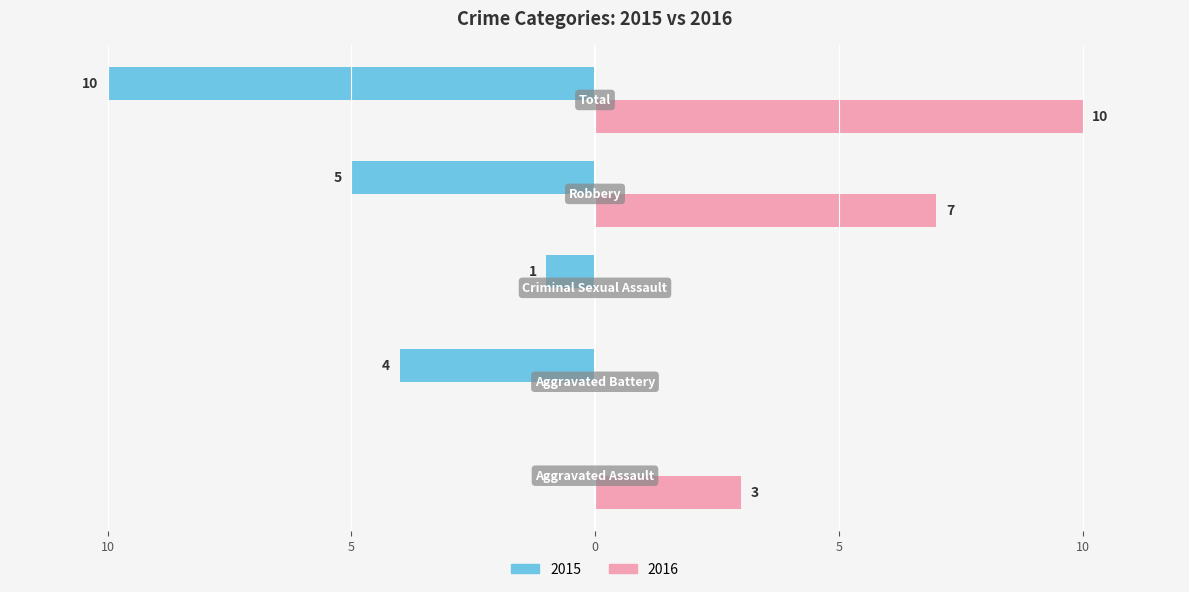

What are all the series names shown in the legend?

2015, 2016